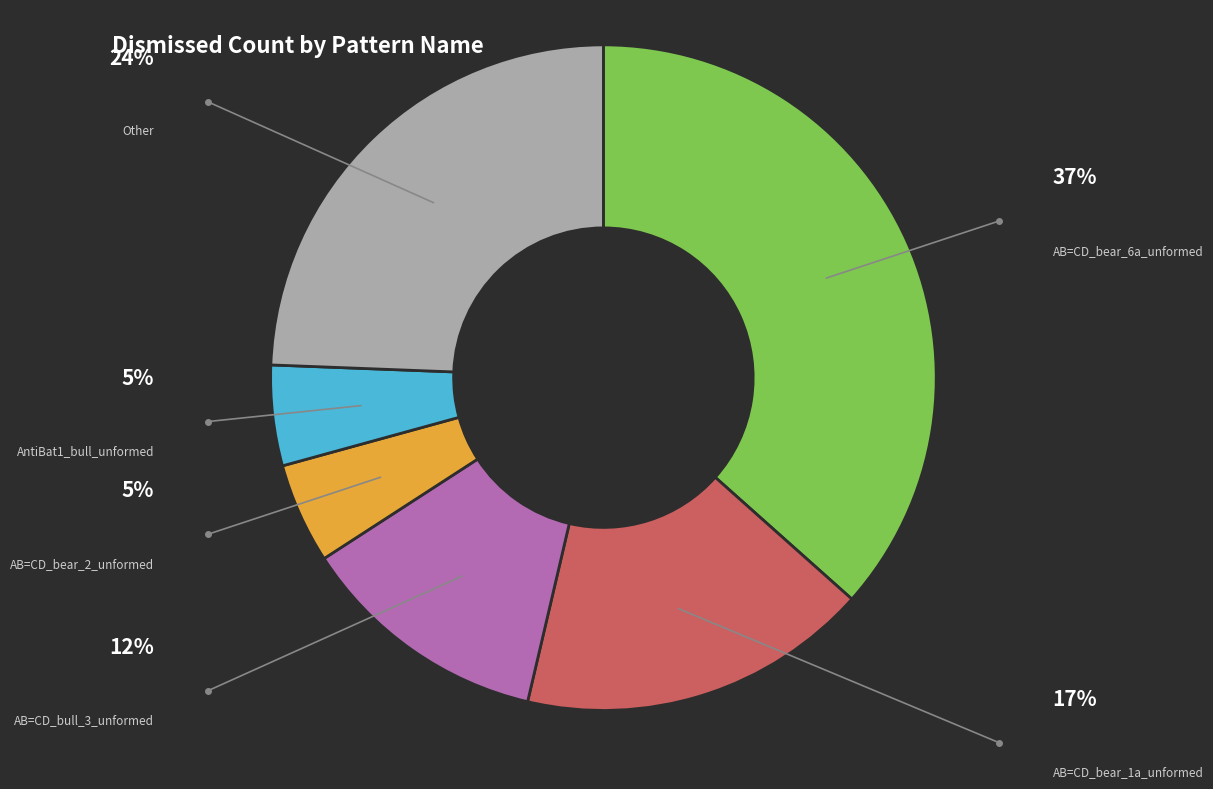

Does any single category account for the majority?

No